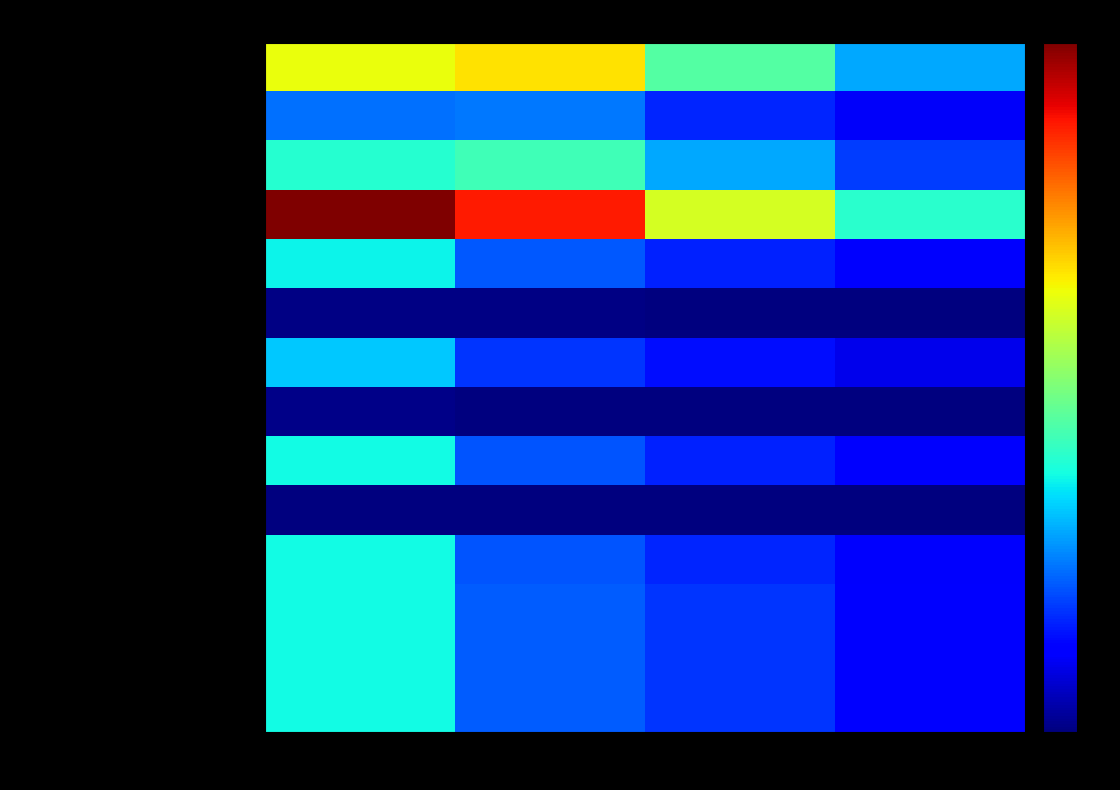

Which category has the highest value across all series?

2020-12-31